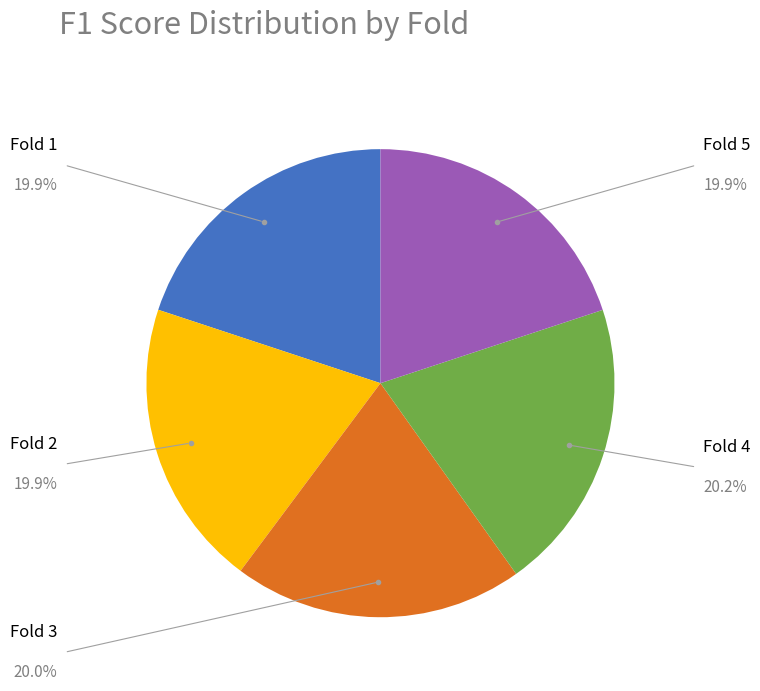

Count the number of slices in the pie.

5